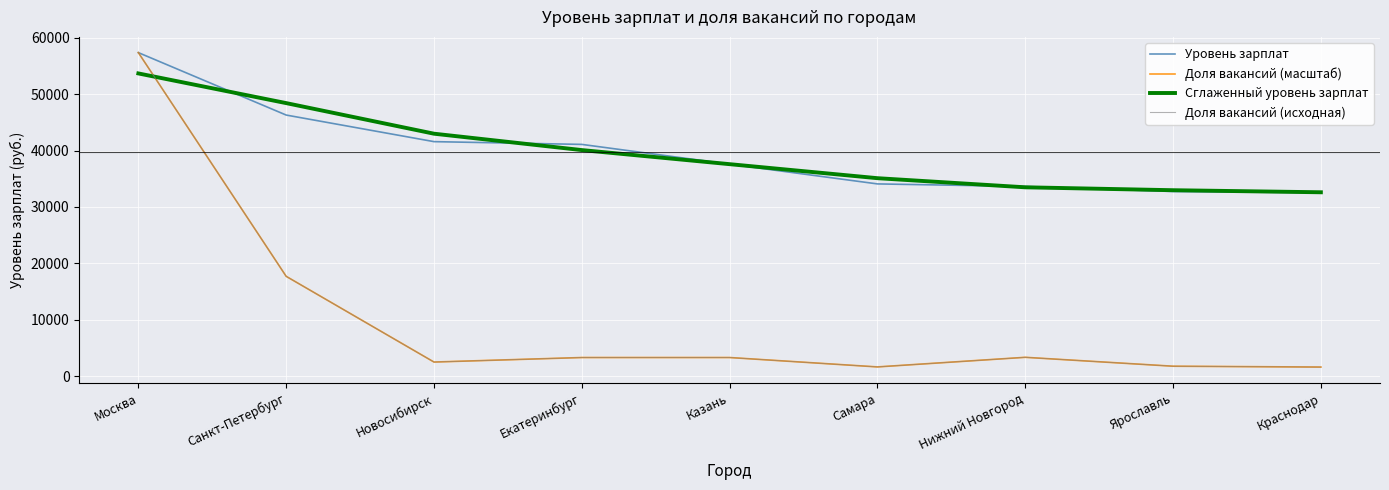

True or false: Доля вакансий (масштаб) has more than 0 points higher than both neighbors.

True